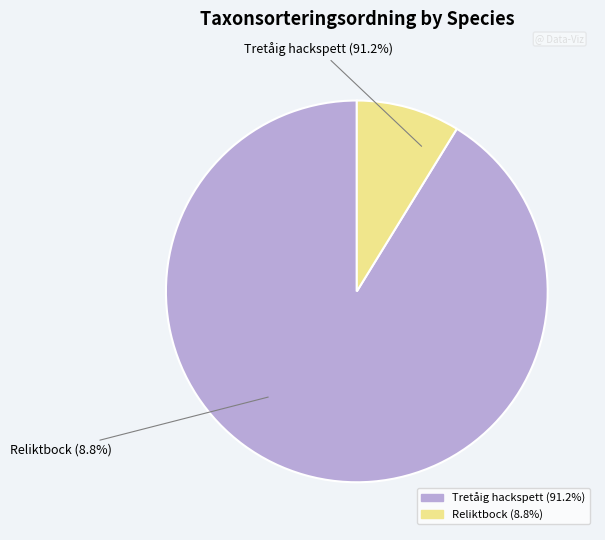

What is the largest slice in the pie chart?

Tretåig hackspett (Id: 55935960)